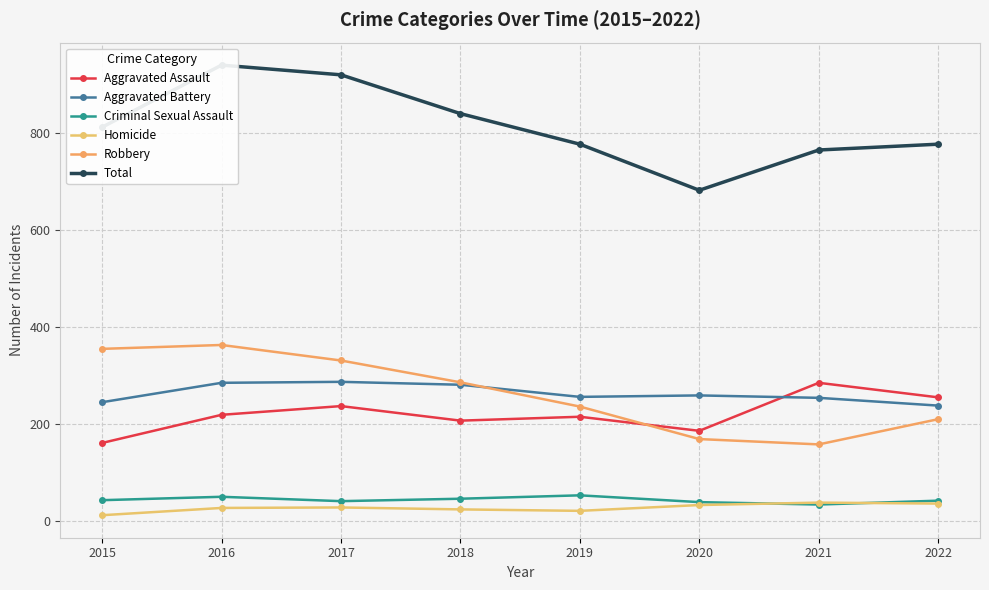

Which series changed the most between 2015 and 2016?

Total